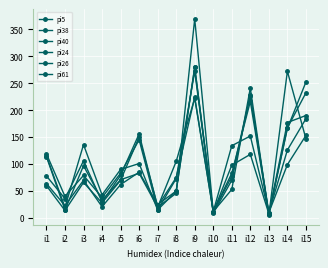

Read the pi40 value at i6, to the nearest 5.

100